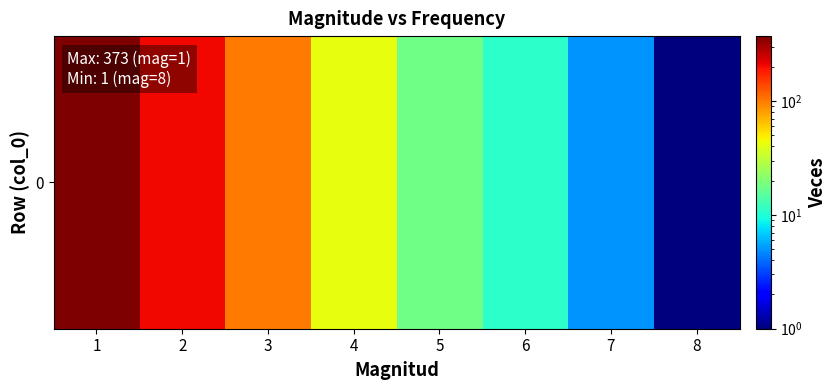

What is the maximum value shown in the chart?

373